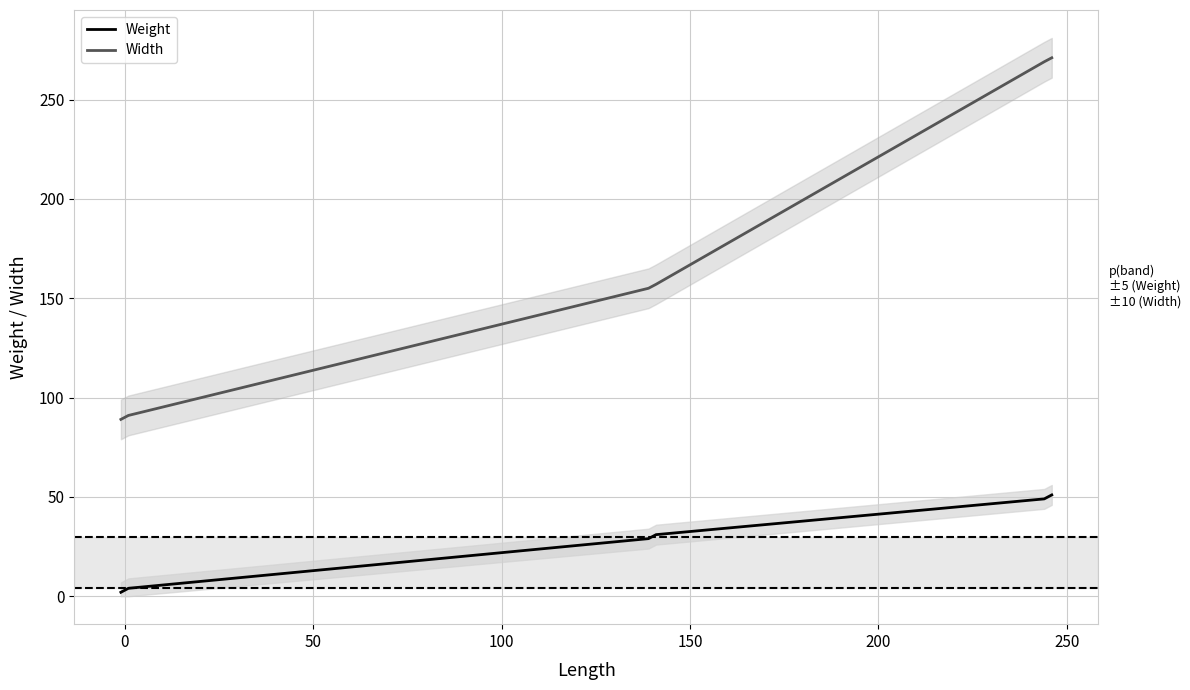

What is the lowest value of the Width series?

89